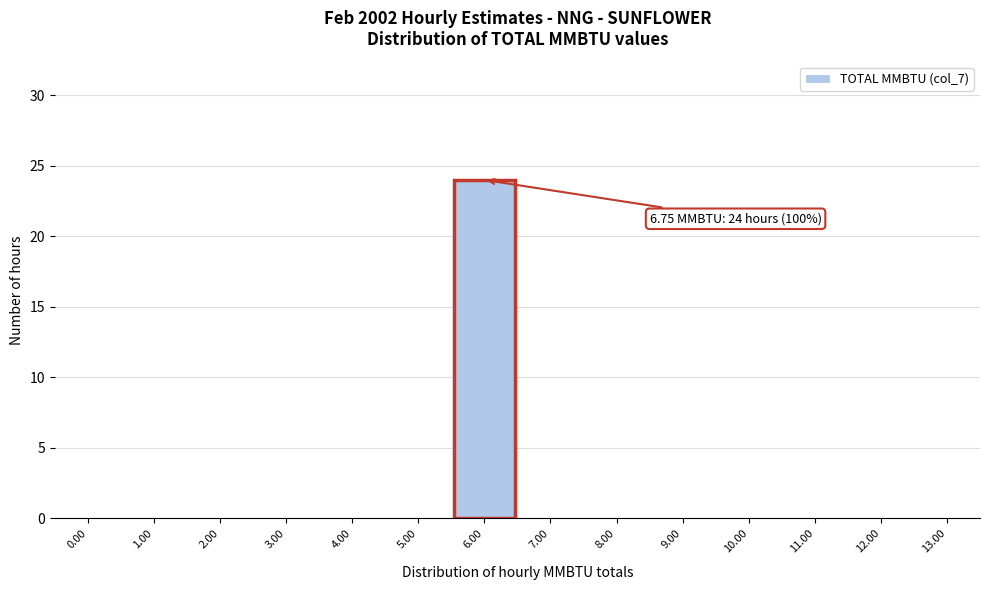

Reading left to right, list all the values displayed in this chart.

0.00=0	1.00=0	2.00=0	3.00=0	4.00=0	5.00=0	6.00=24	7.00=0	8.00=0	9.00=0	10.00=0	11.00=0	12.00=0	13.00=0